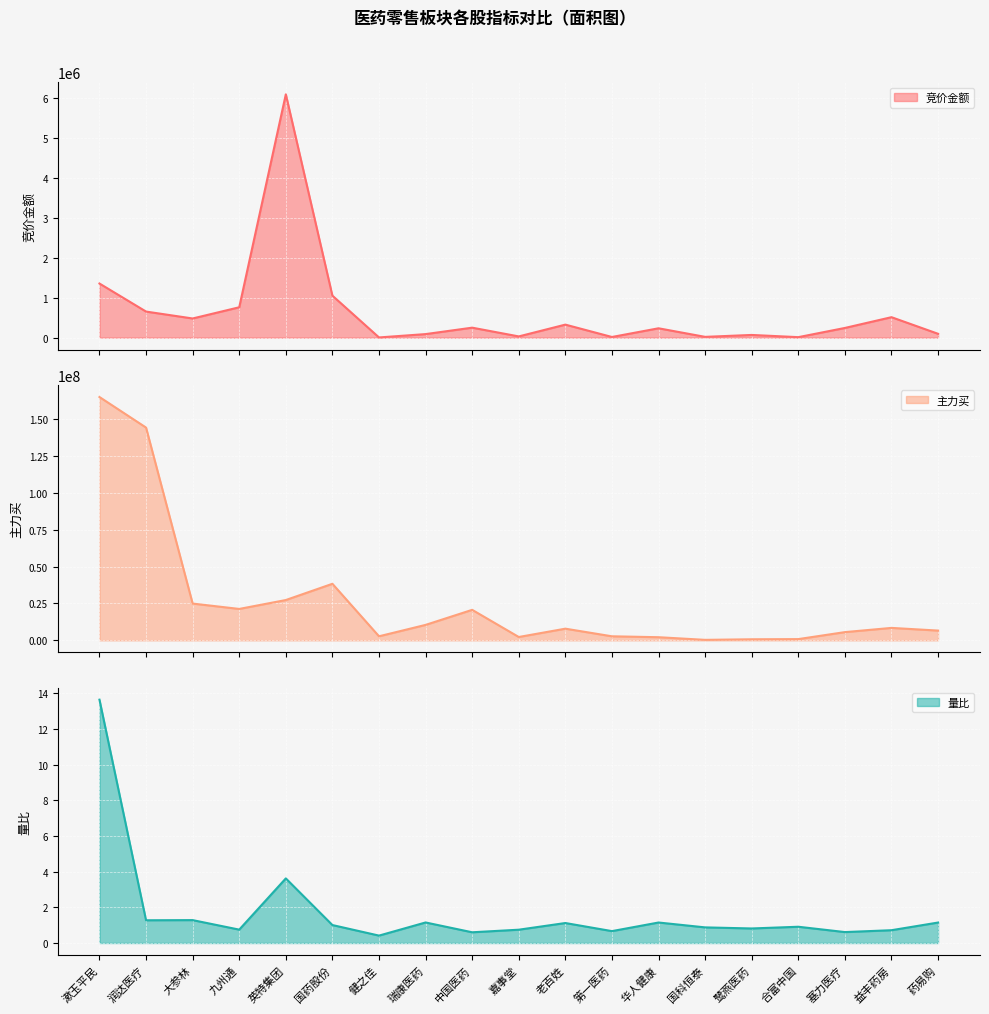

The value of 量比 at 华人健康 is 0.5. True or false?

False